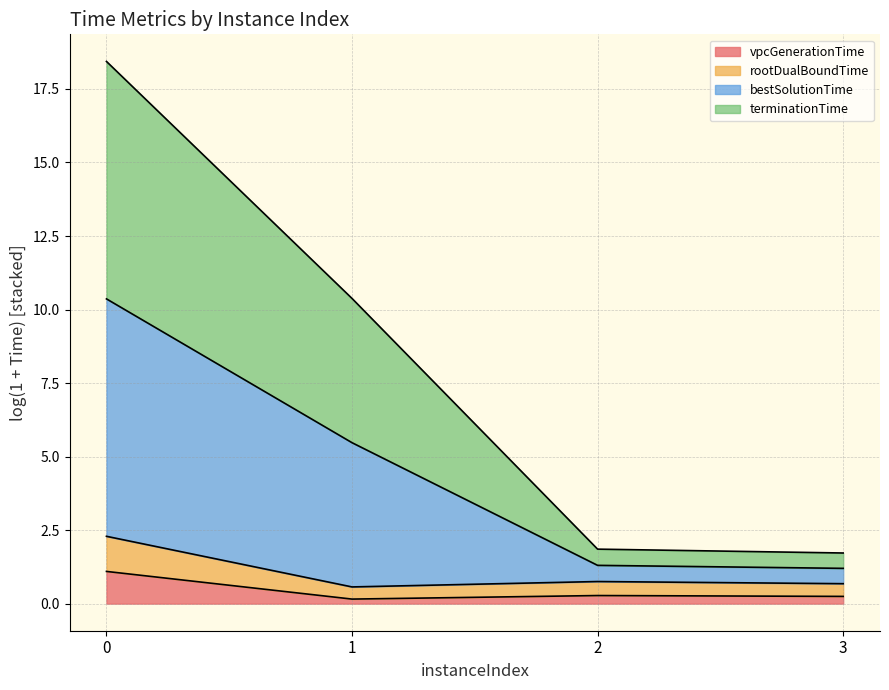

What is the minimum value for vpcGenerationTime?

0.2